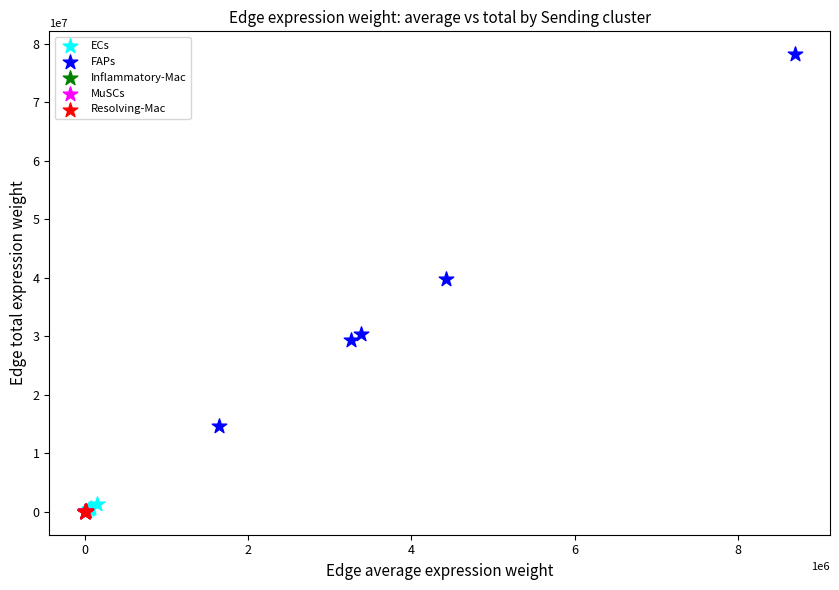

Which series has the largest Y range (max minus min)?

FAPs